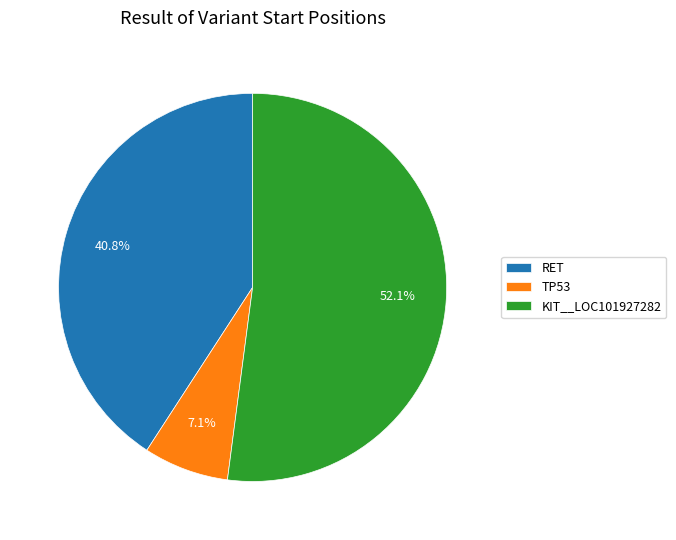

What percentage is NOT represented by RET?

59.2%